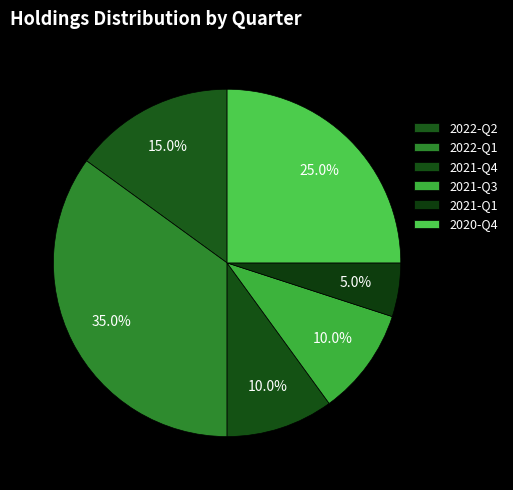

What is the total percentage of 2021-Q3 and 2021-Q4?

20.0%